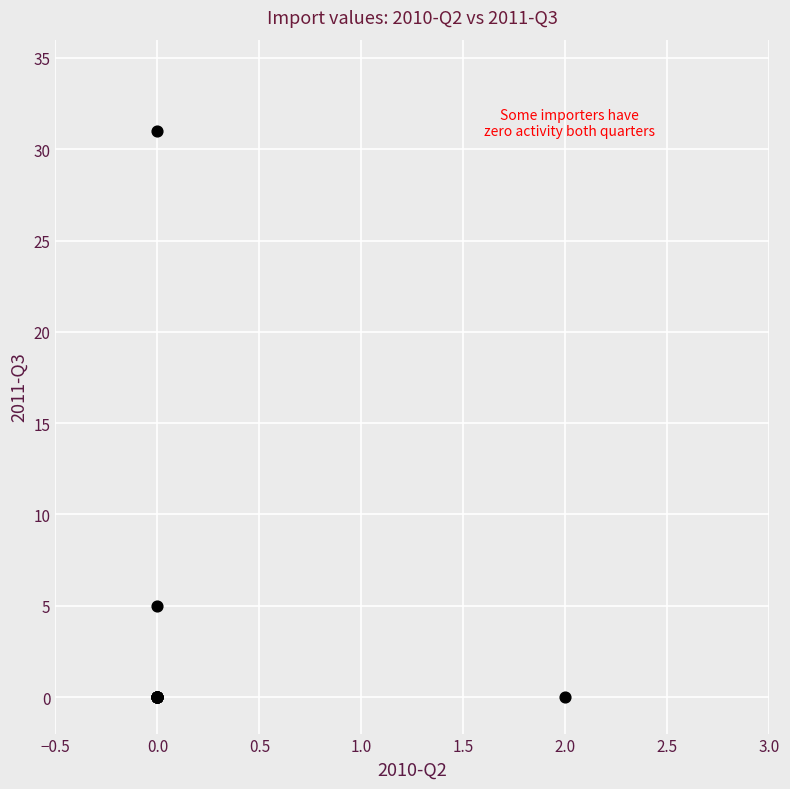

What Y value in the scatter plot is closest to 15?

5